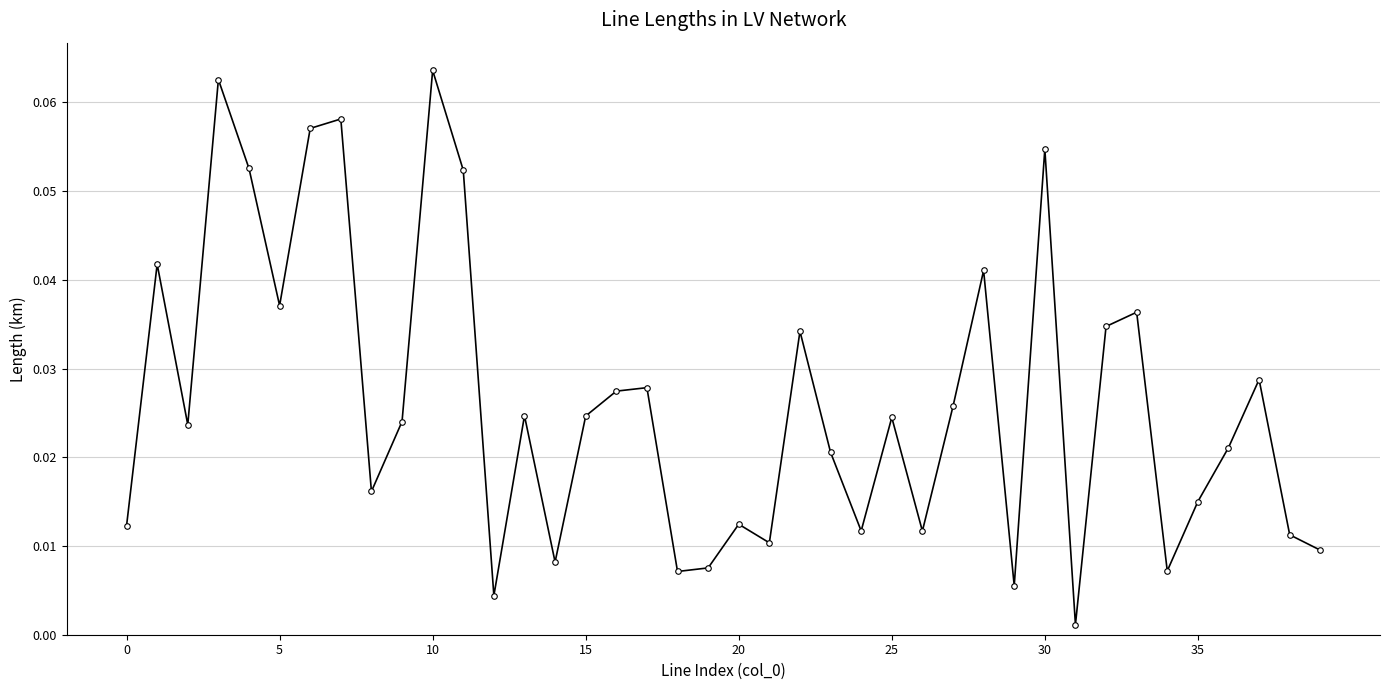

How many points are higher than both their immediate neighbors (excluding endpoints)?

13